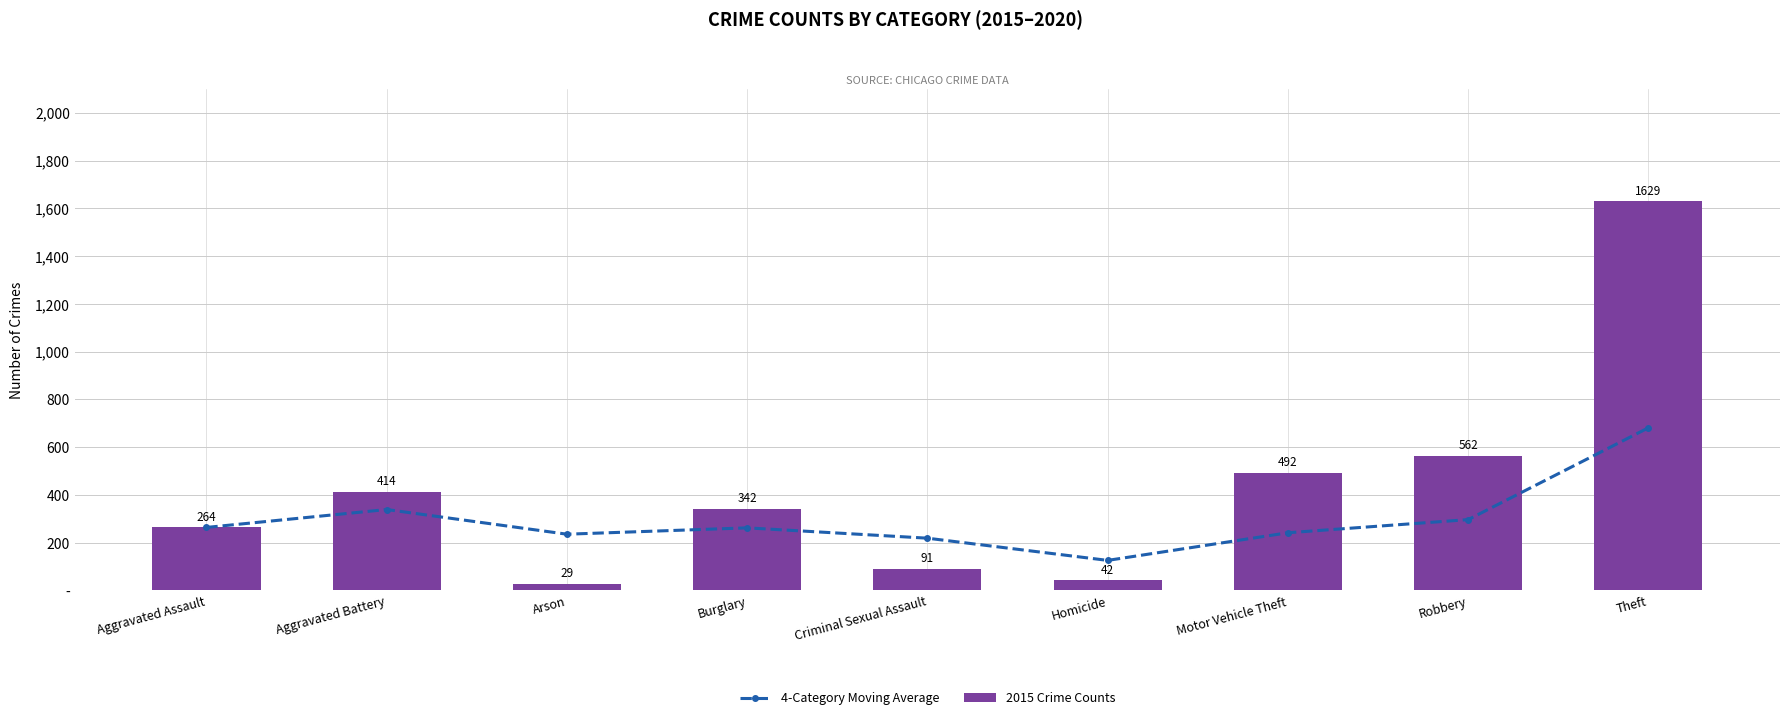

How many categories are shown in the chart?

9